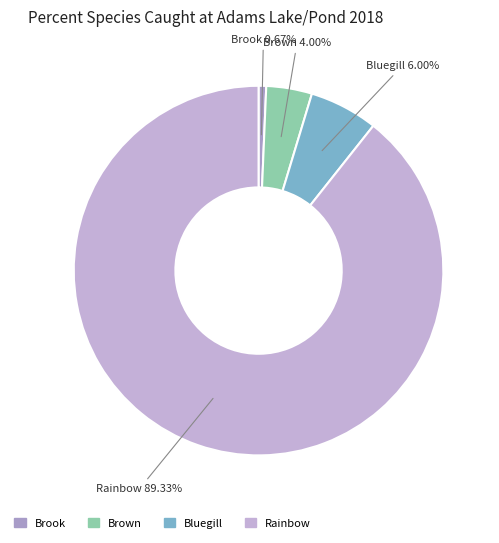

To the nearest percent, what is the difference between the Rainbow and Bluegill slice percentages?

83%